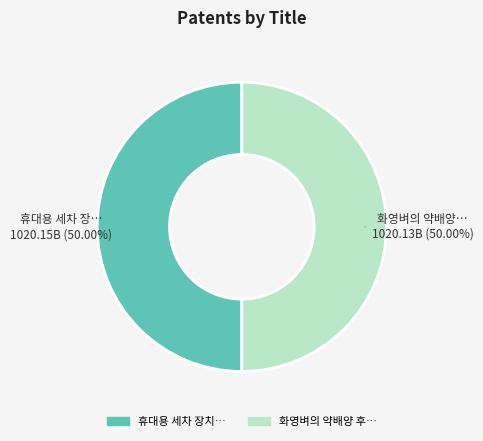

Is there a majority slice in this chart?

Yes